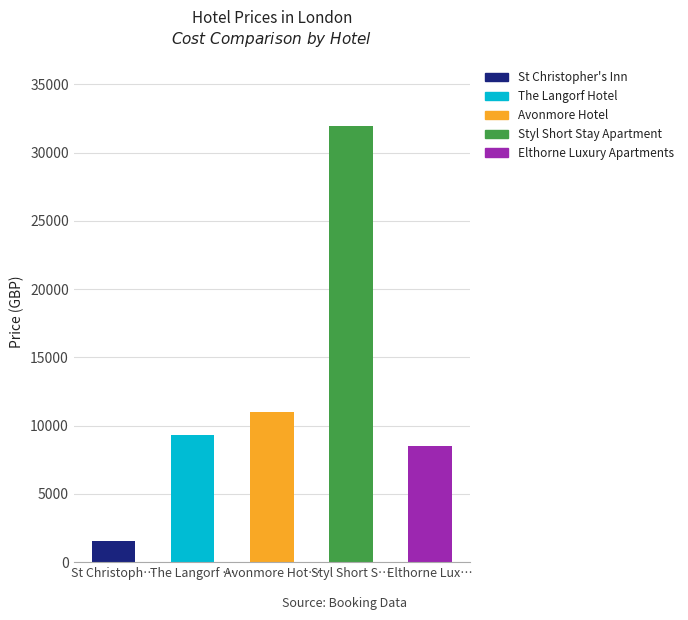

What is the value of the 1st bar from the left?

1549.4